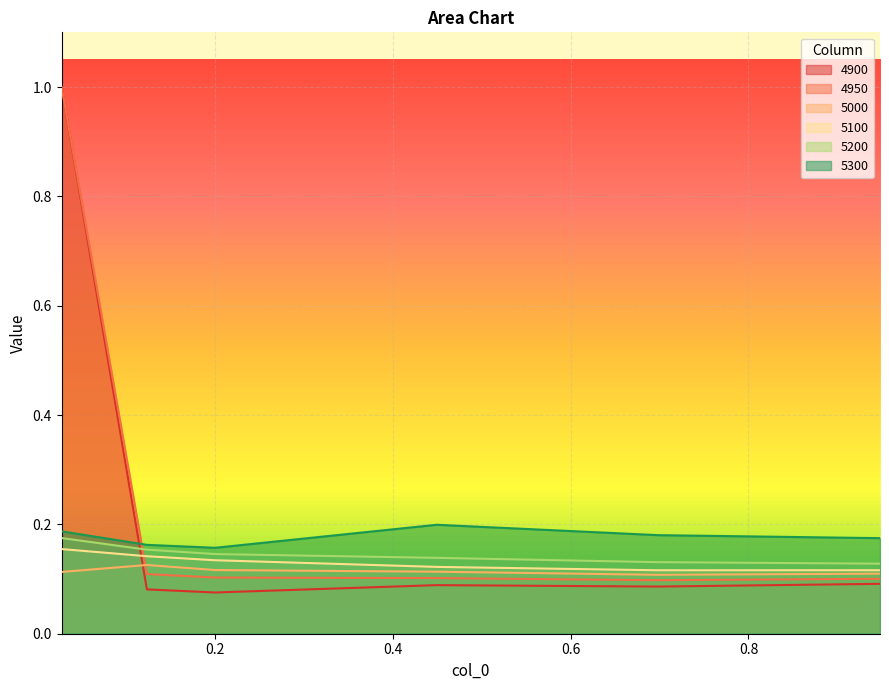

True or false: 5000 has more than 1 interior local peaks.

False